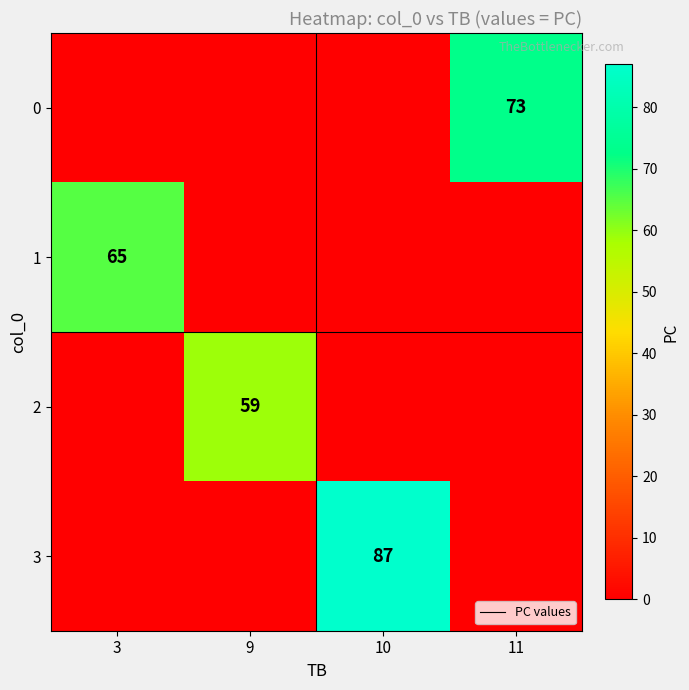

Is it true that 1 equals 65 at 3?

True